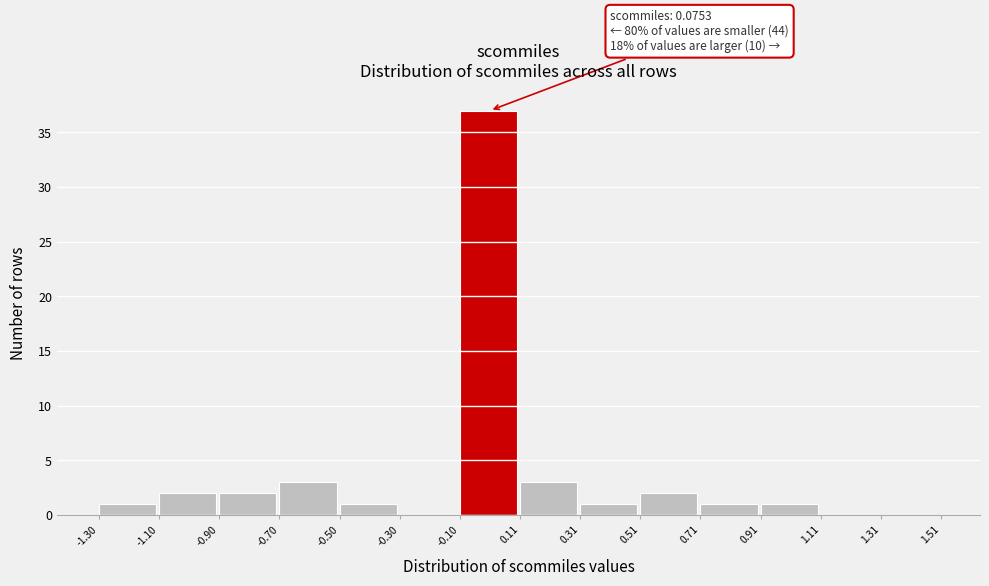

Which range on the x-axis has the tallest bar?

-0.10 to 0.11